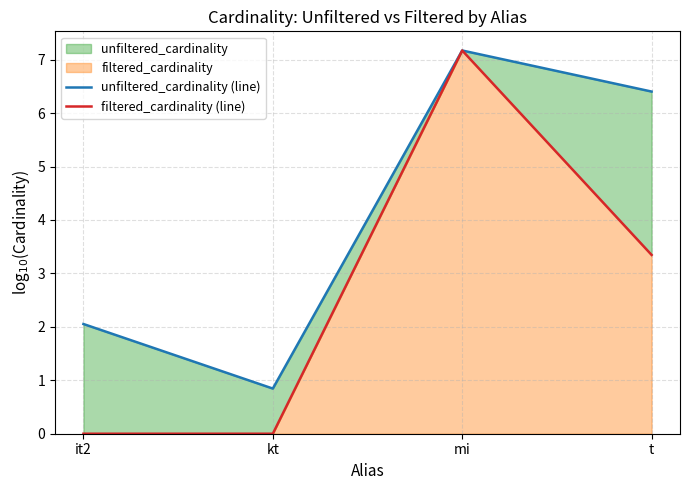

What is the sum of the filtered_cardinality (line) values at mi and kt?

7.2